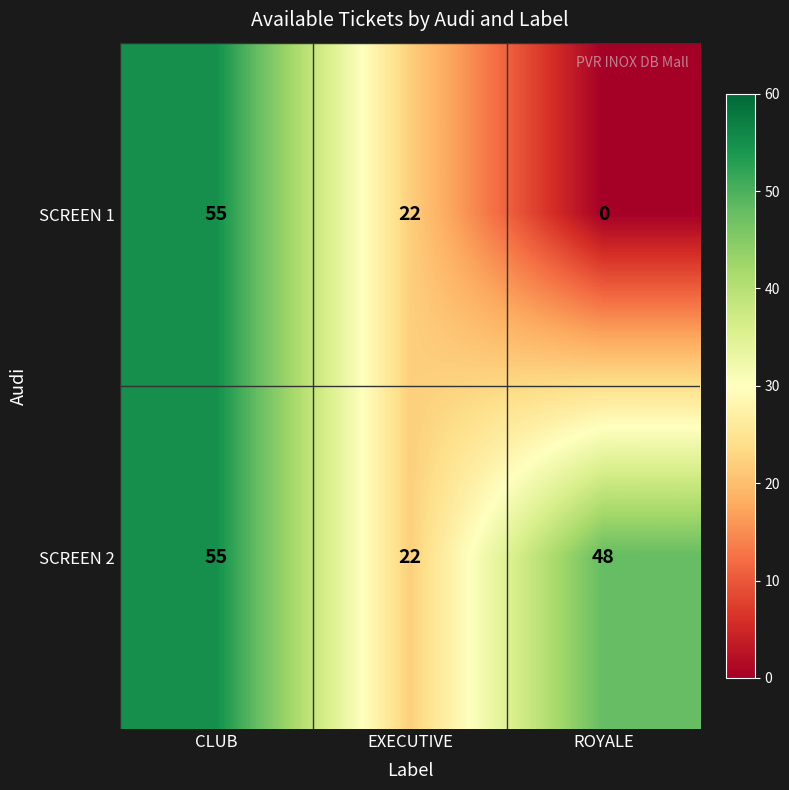

Reading right to left, what are all the values shown in this chart?

SCREEN 1: 0	22	55
SCREEN 2: 48	22	55